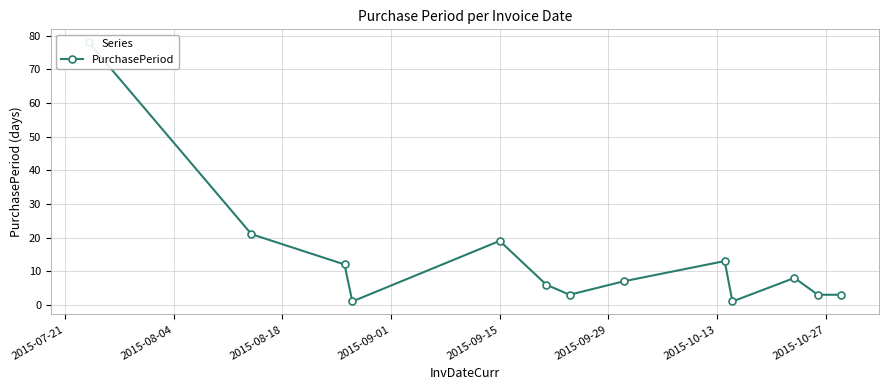

What is the sum of all values?

175